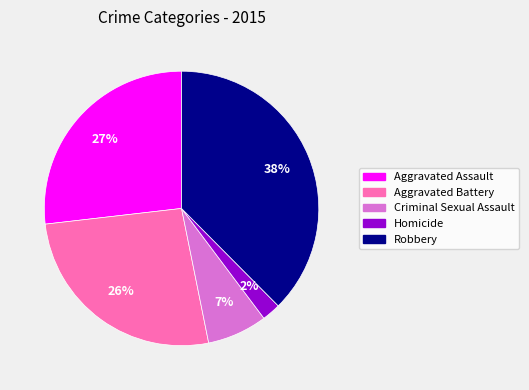

Is the sum of Criminal Sexual Assault and Aggravated Battery greater than half?

No